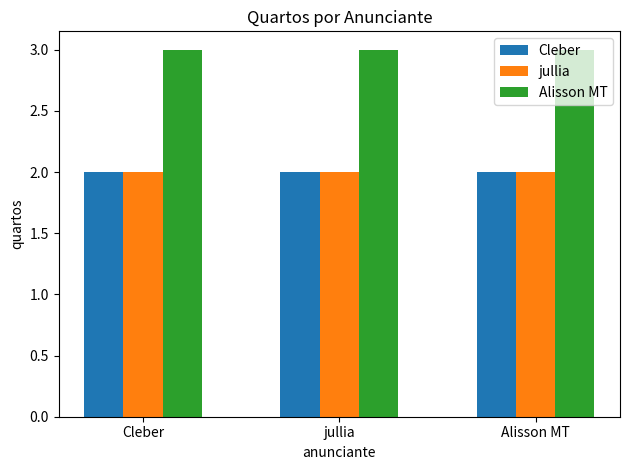

Reading right to left, transcribe all the data shown in this chart.

Cleber: Alisson MT=2	jullia=2	Cleber=2
jullia: Alisson MT=2	jullia=2	Cleber=2
Alisson MT: Alisson MT=3	jullia=3	Cleber=3